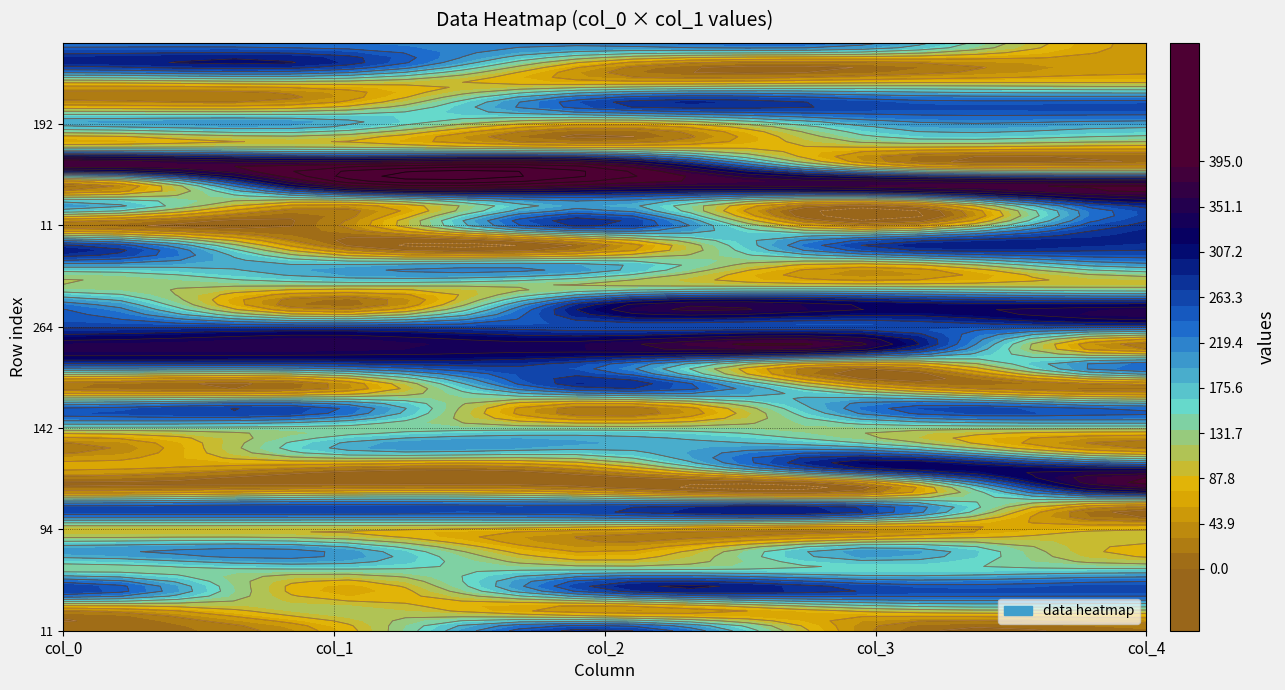

Reading left to right, what are all the values shown in this chart?

11: 11	24	278	26	279
32: 32	113	40	102	116
273: 273	65	272	267	263
141: 141	145	149	153	158
201: 201	202	51	197	79
94: 94	92	62	34	90
263: 263	267	272	268	0
9: 9	33	10	2	355
67: 67	21	55	303	301
18: 18	184	185	186	29
142: 142	139	135	131	129
240: 240	243	15	236	230
12: 12	26	279	69	11
225: 225	230	236	15	243
351: 351	353	352	344	16
264: 264	260	257	253	256
232: 232	7	323	329	328
123: 123	119	118	112	109
190: 190	188	191	68	194
276: 276	11	24	278	281
203: 203	51	197	5	283
8: 8	385	383	381	382
391: 391	389	387	60	22
78: 78	96	40	113	102
192: 192	191	68	193	195
47: 47	65	271	260	257
83: 83	98	78	96	95
288: 288	287	67	21	55
230: 230	225	220	215	52